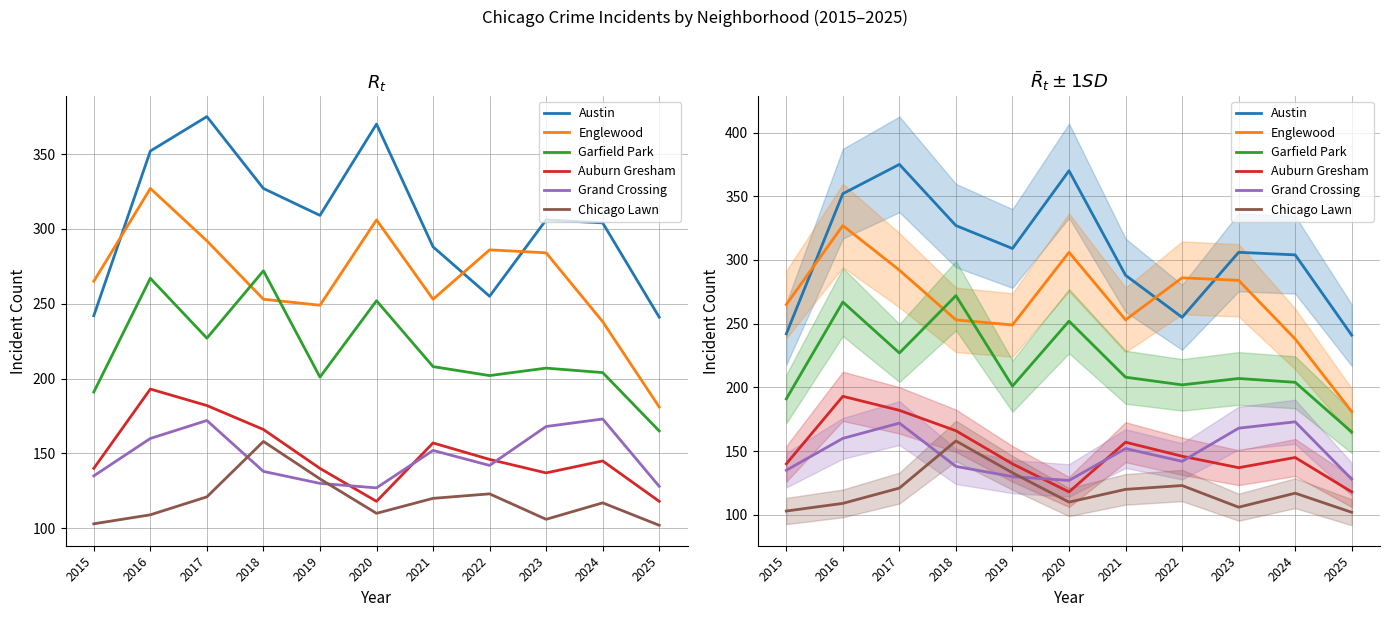

True or false: Chicago Lawn and Auburn Gresham cross at least once.

False